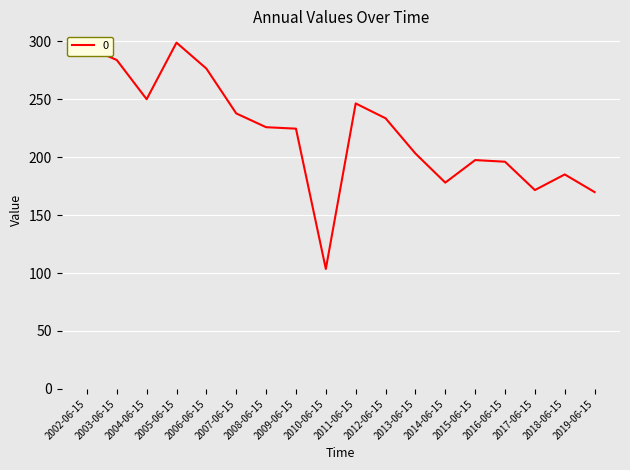

What is the minimum value shown in the chart?

103.5